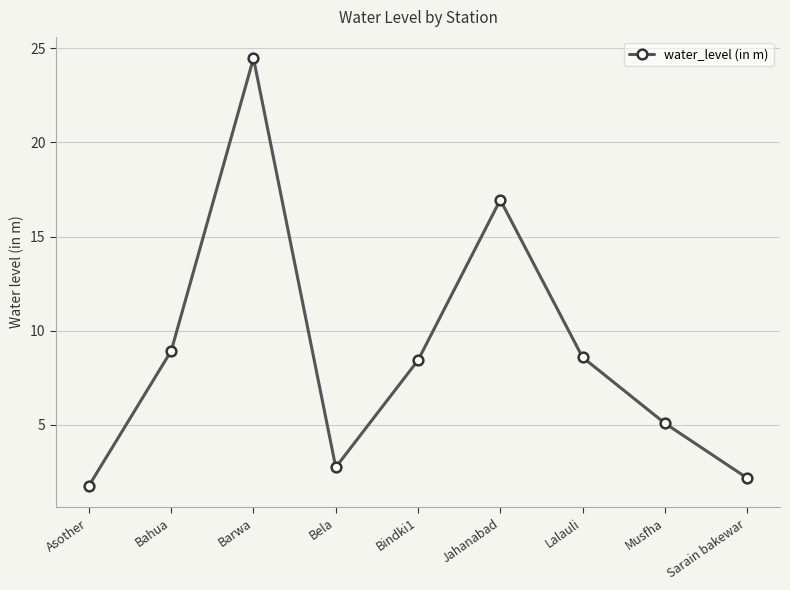

What is the difference between the maximum and second lowest values?

22.3